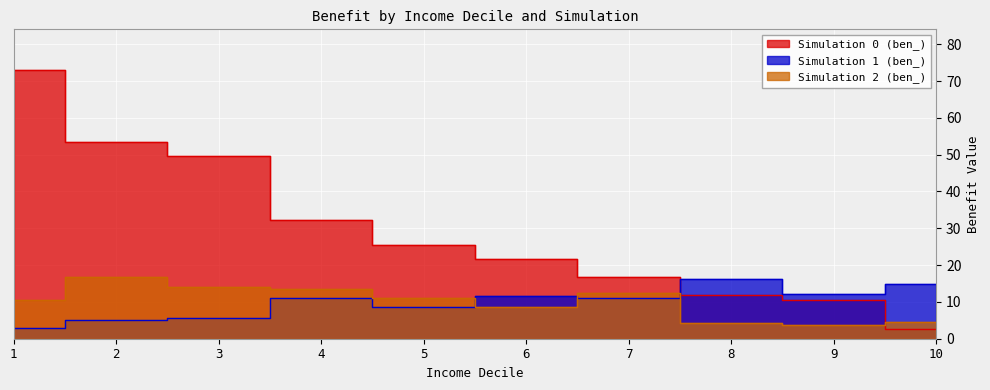

What is the lowest value of the sim_0 series?

2.6